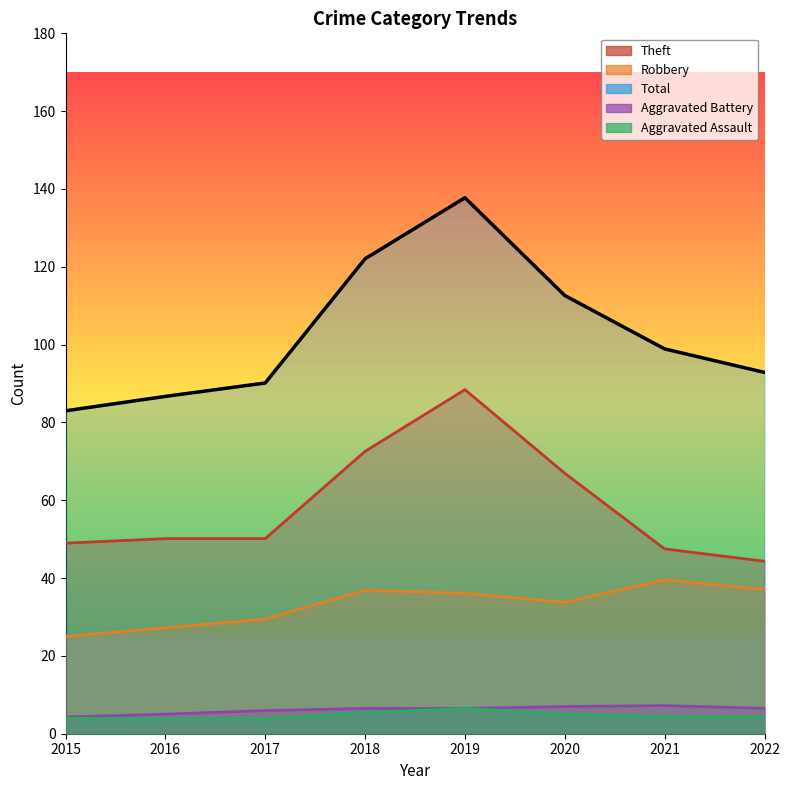

True or false: Robbery and Total cross at least once.

False